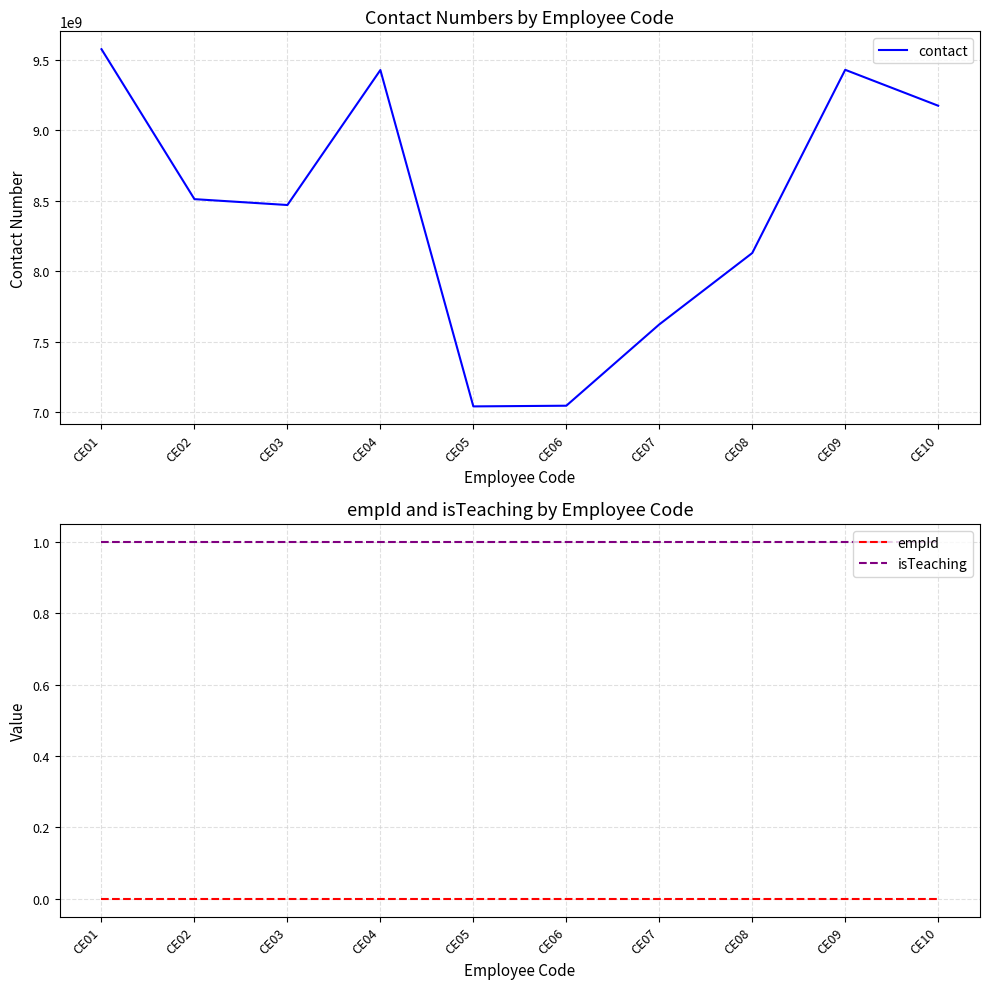

At which category does the chart reach its minimum across all series?

CE01